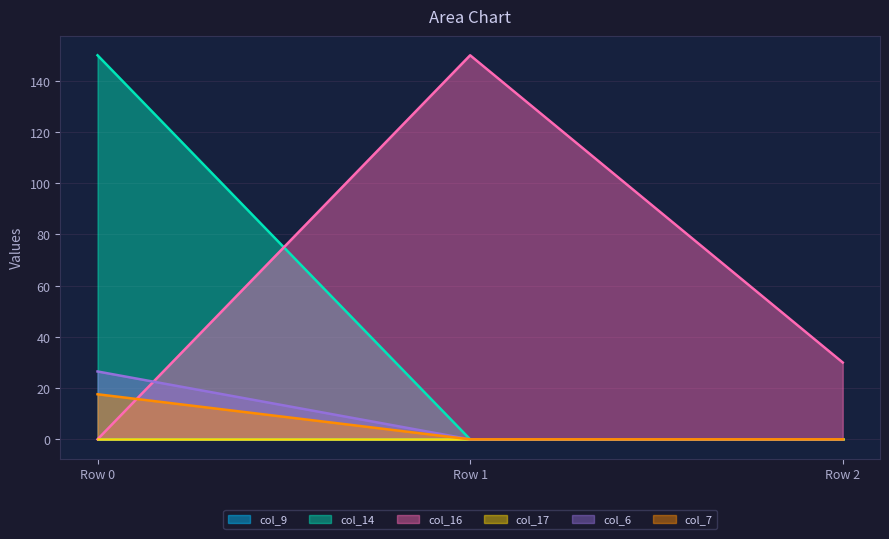

The col_7 series shows 0.0 at Row 1. True or false?

True